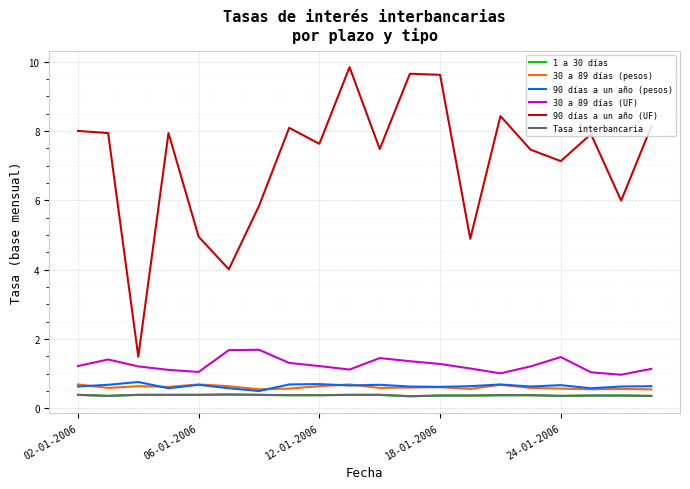

Is this an area chart (filled region under the line)?

No